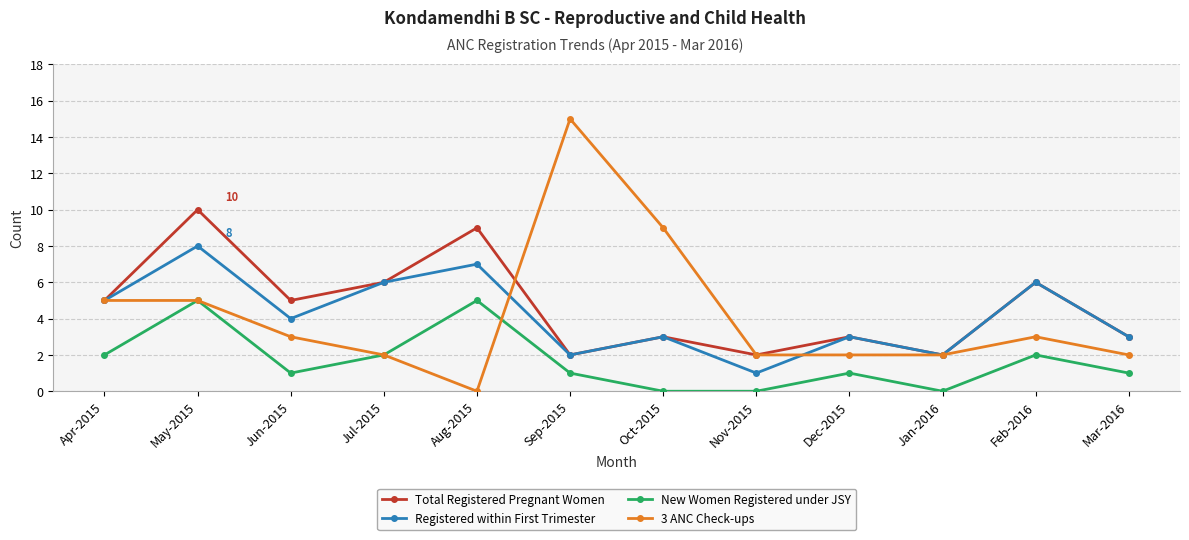

What is the difference between the second highest and second lowest values in the New Women Registered under JSY series?

5